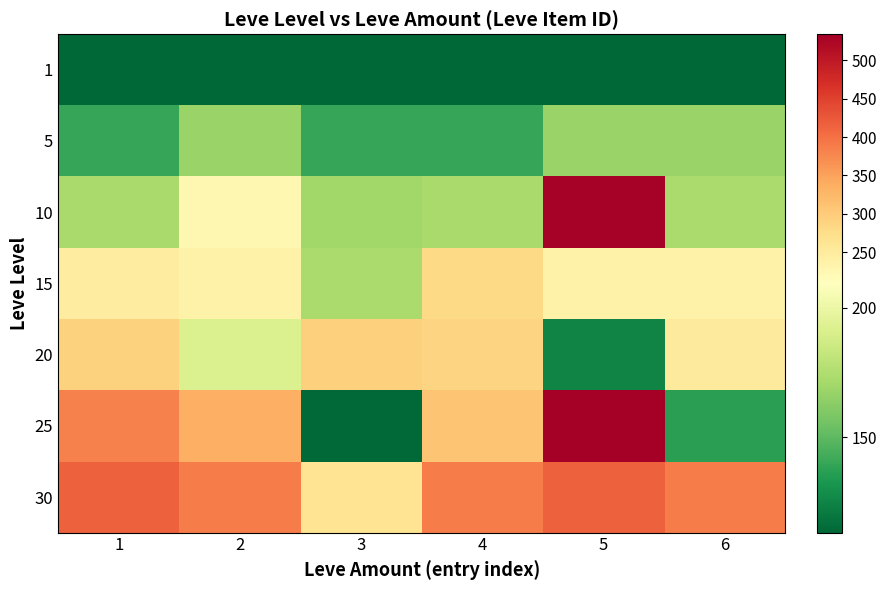

Count the number of data series in this chart.

7